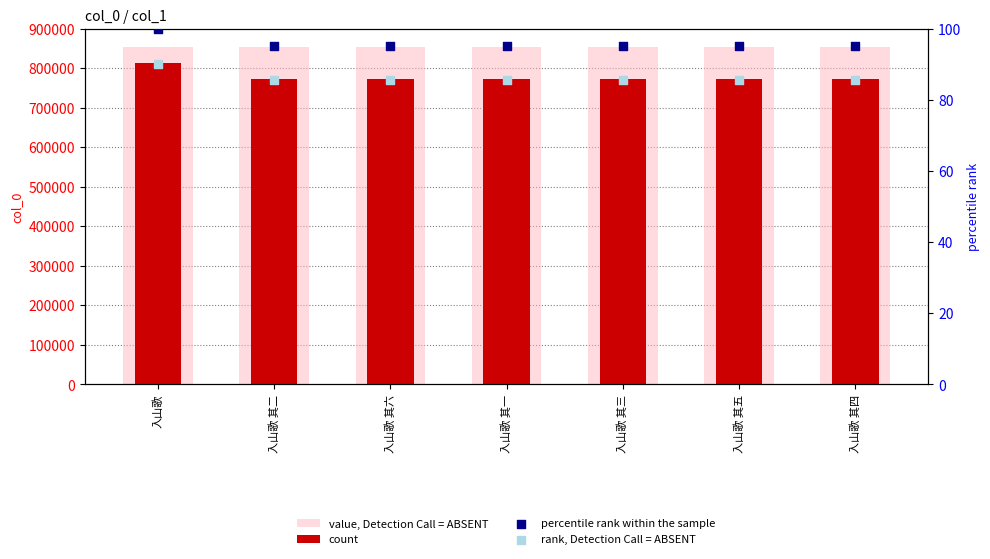

Which series reaches the maximum Y coordinate?

value, Detection Call = ABSENT